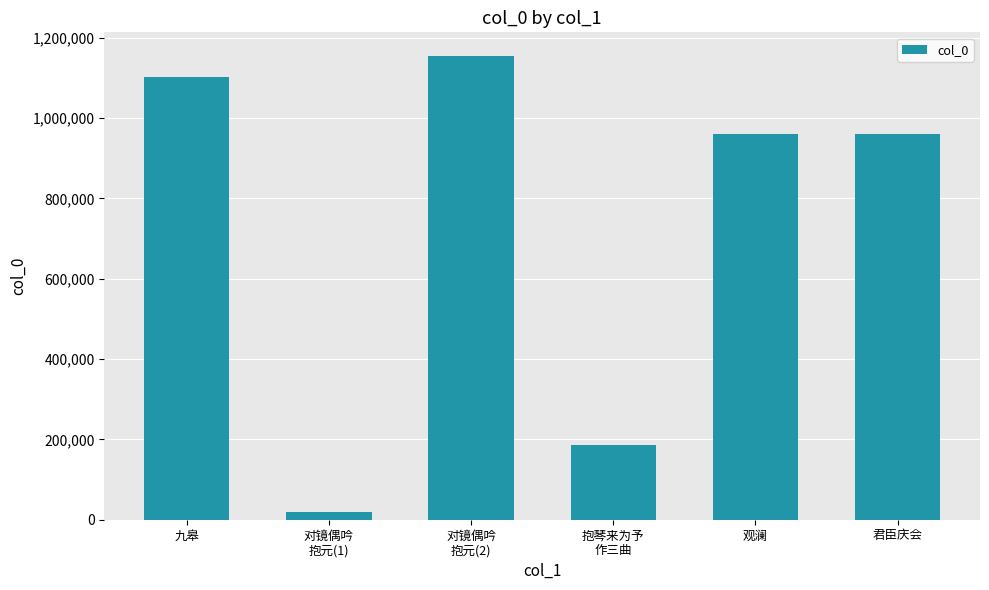

What is the approximate value at 抱琴来为予
作三曲, to the nearest 10?

187100